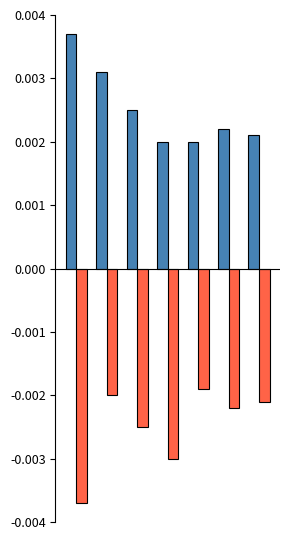

Does the chart contain stacked bars?

No